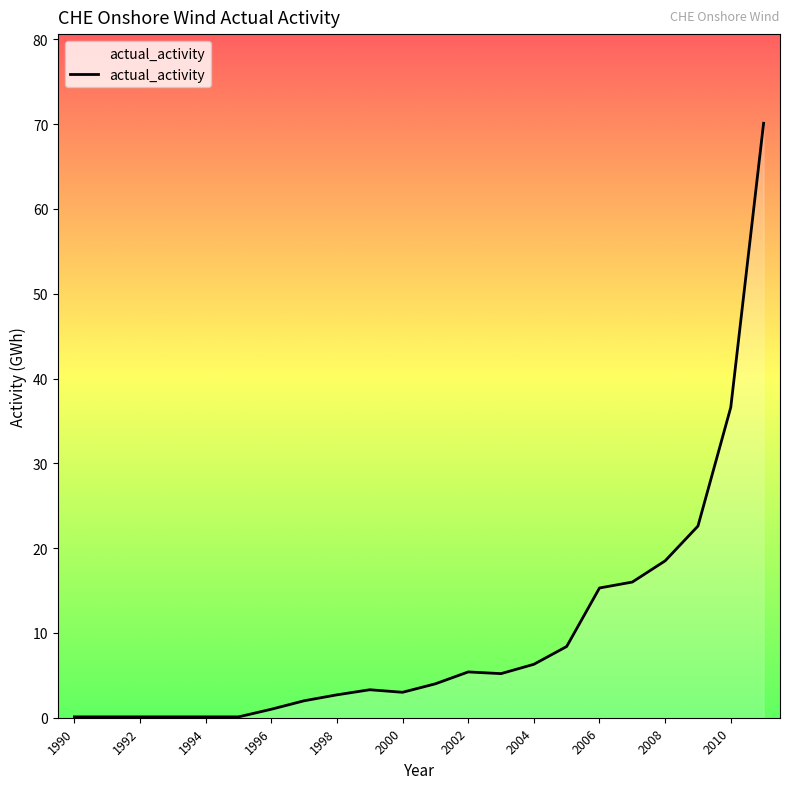

What is the greatest value displayed?

70.1